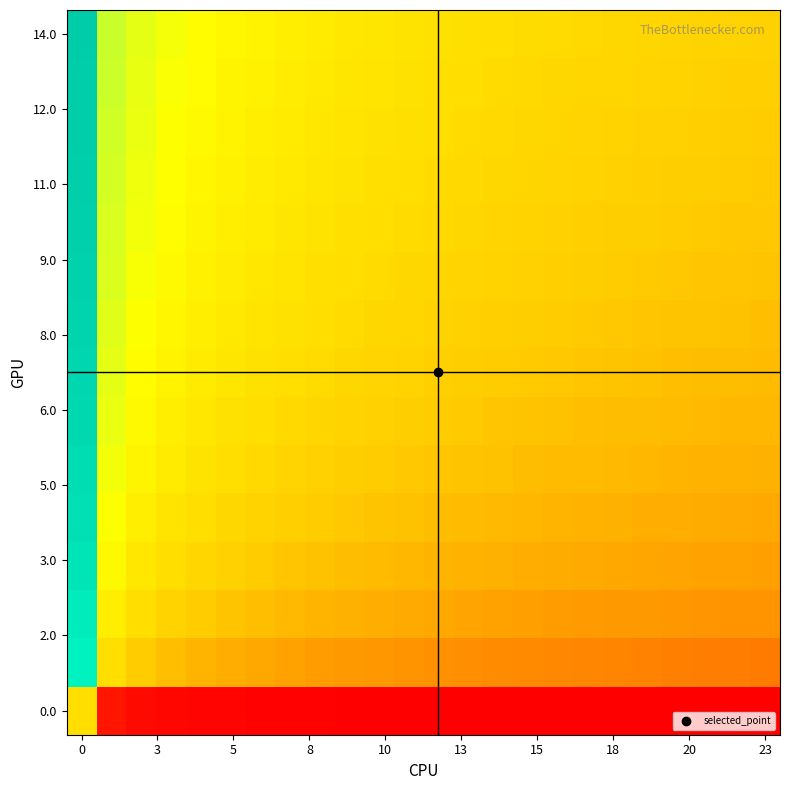

How many categories are shown in the chart?

24